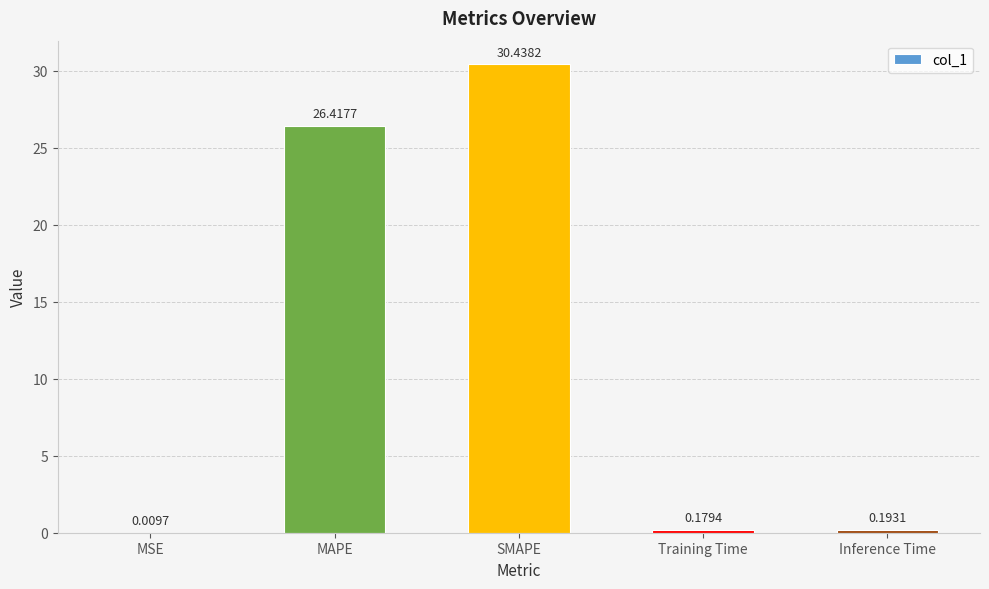

What is the sum of all values?

57.2